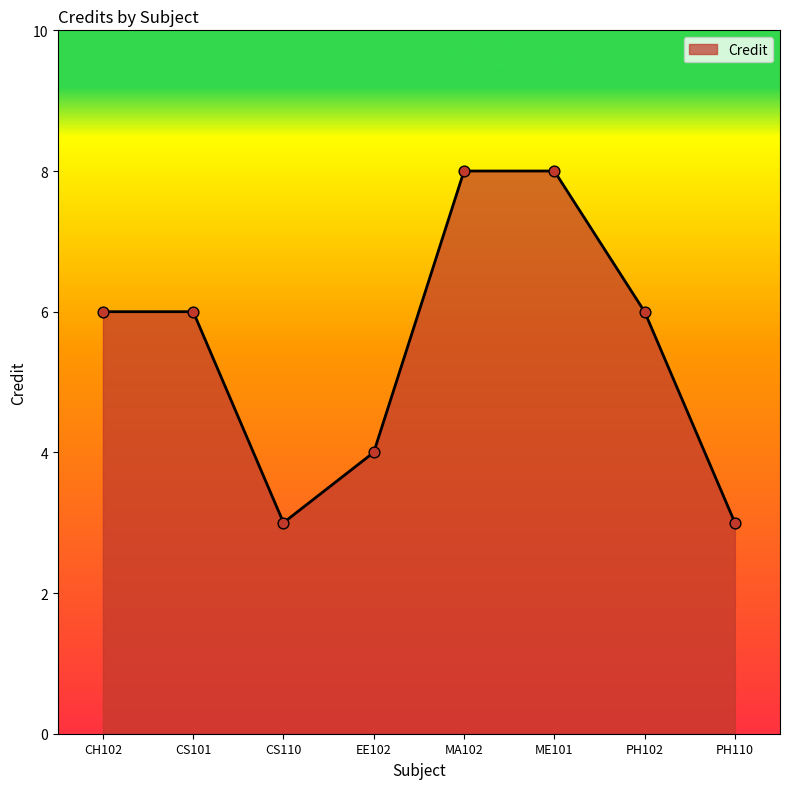

What is the ratio of the value at CS110 to the value at PH110?

1.0